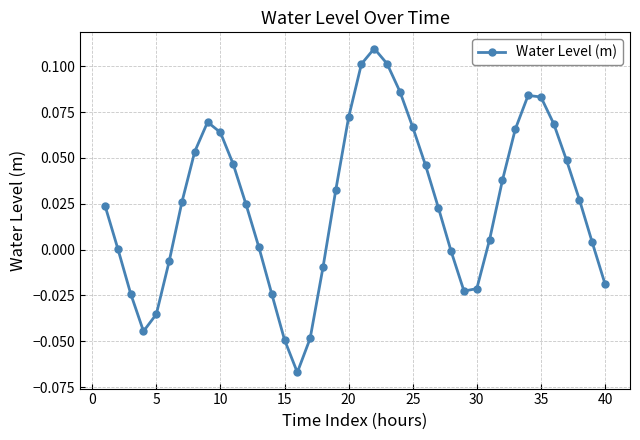

Count the number of categories in the chart.

40